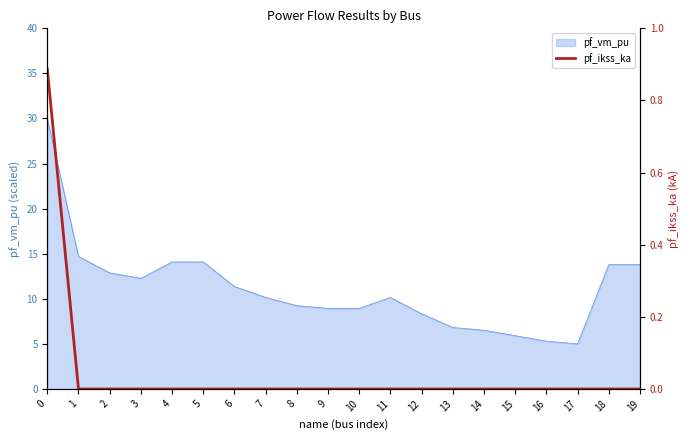

Is it true that pf_vm_pu equals 5.9 at 15?

True